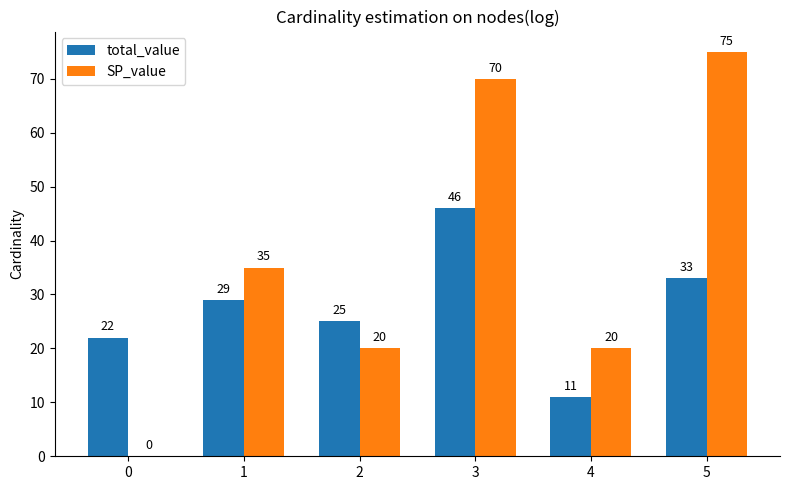

What is the greatest value displayed?

75